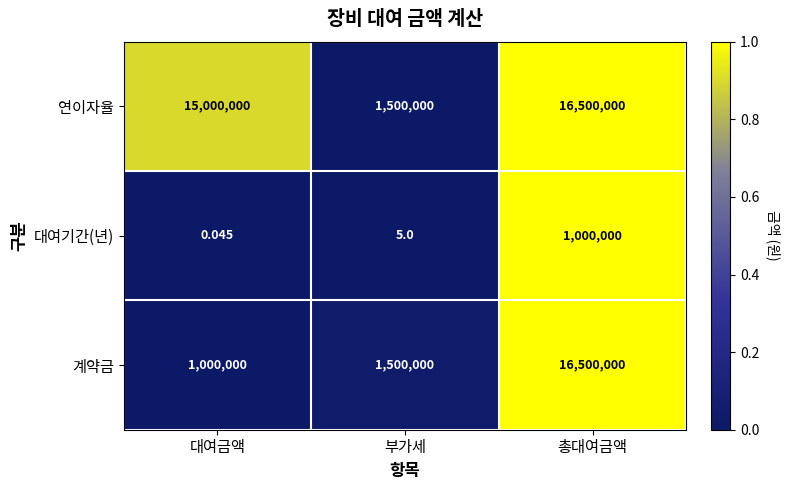

At how many categories does at least one series exceed 0?

3